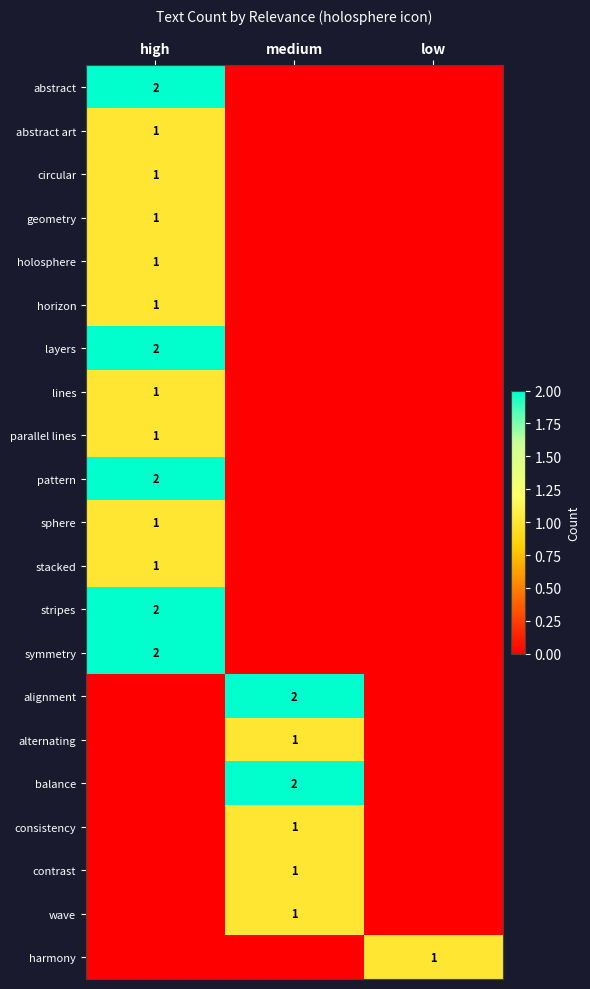

List the labels in order of balance value, largest first.

medium, high, low